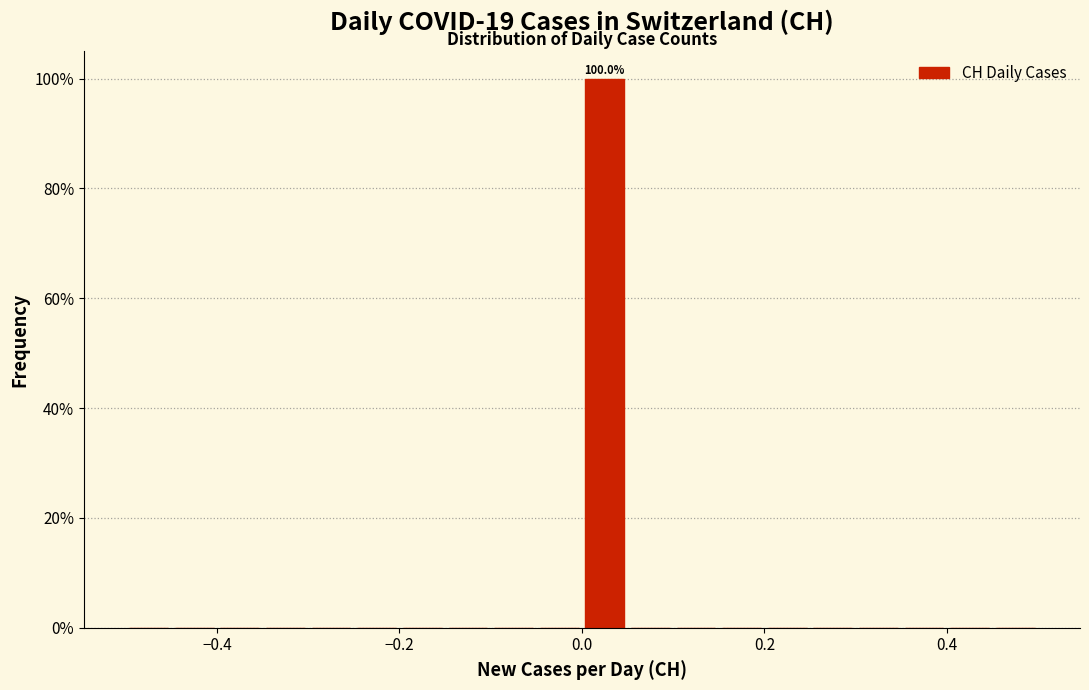

Read against the x-axis, roughly where is the centre of the tallest bar?

0.02